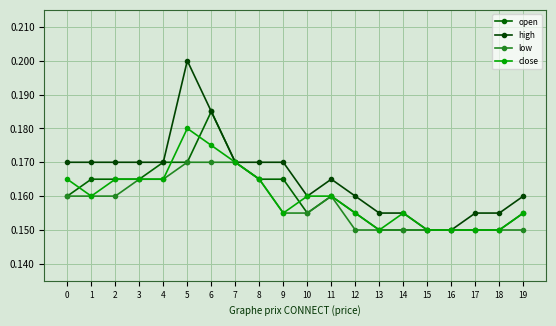

List the series in order of their peak value, highest first.

high, open, close, low